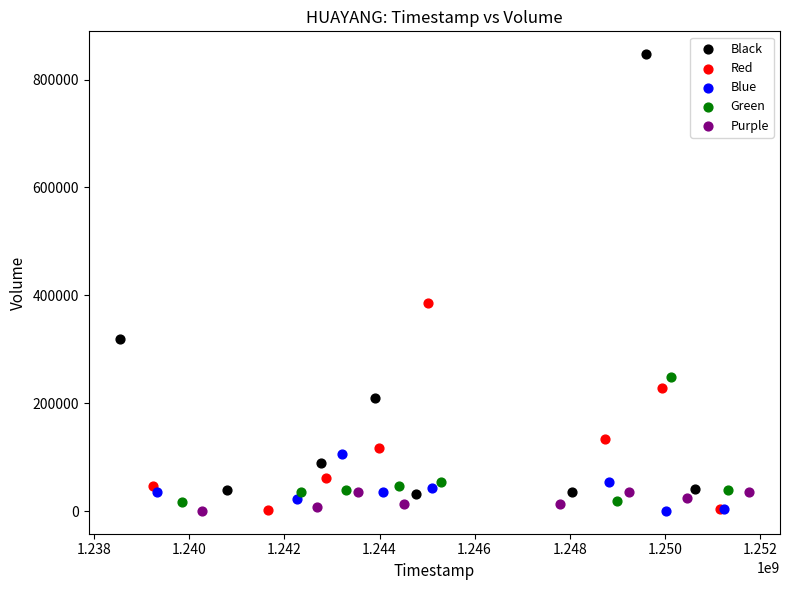

Which series has the widest spread of Y values?

Black